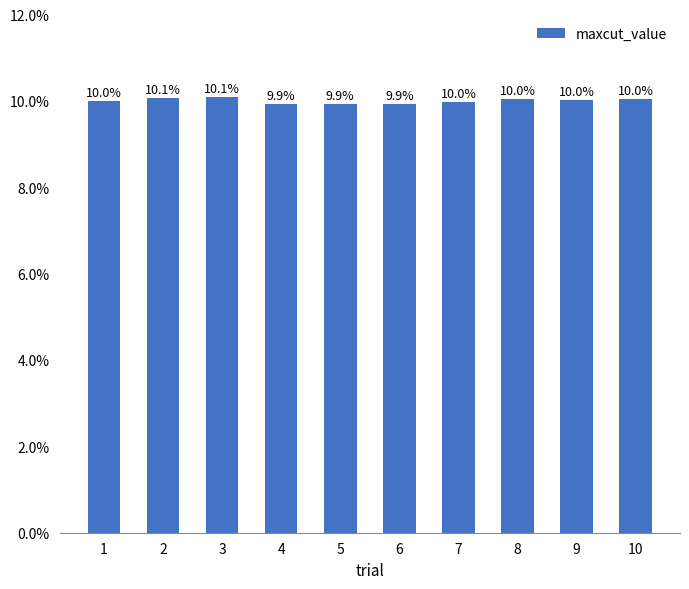

What is the value of the 3rd bar from the left?

10.1